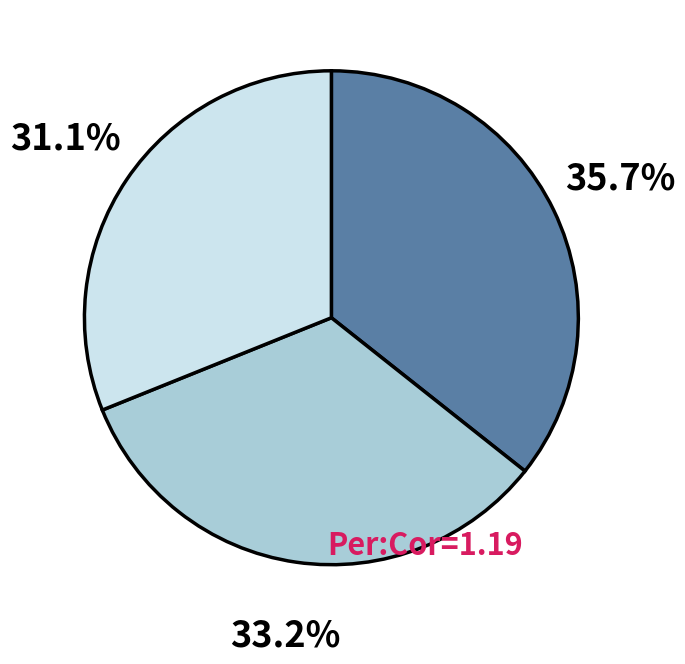

Does any single category account for the majority?

No